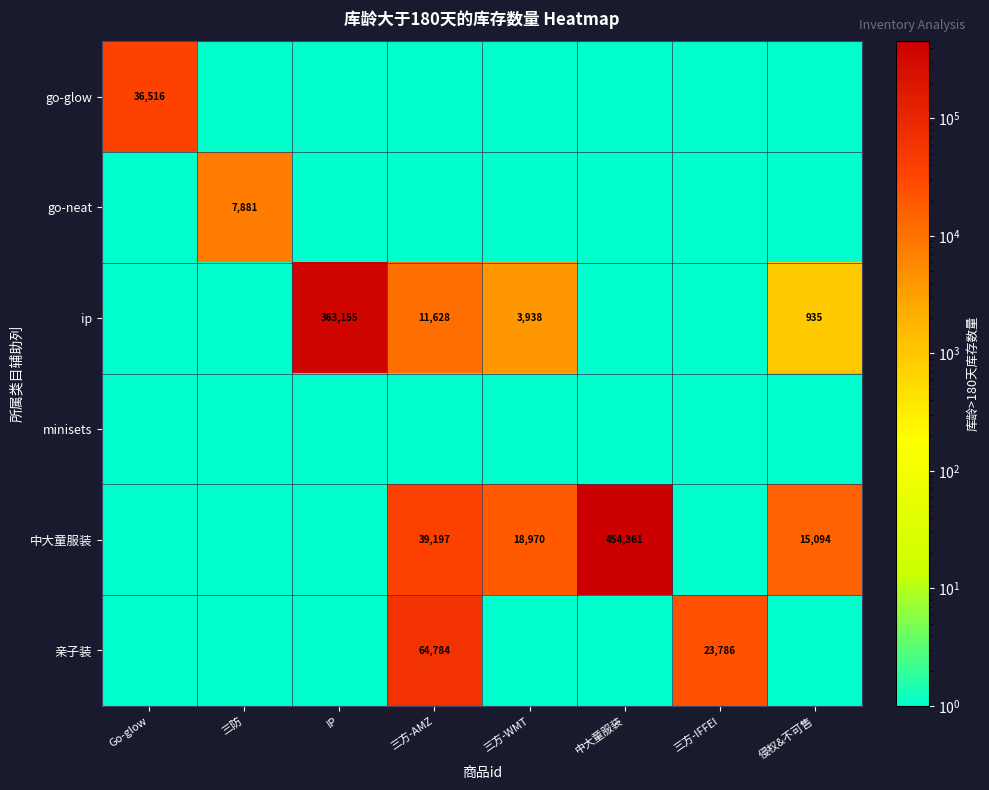

Rank the series by their maximum value, from highest to lowest.

中大童服装, ip, 亲子装, go-glow, go-neat, minisets